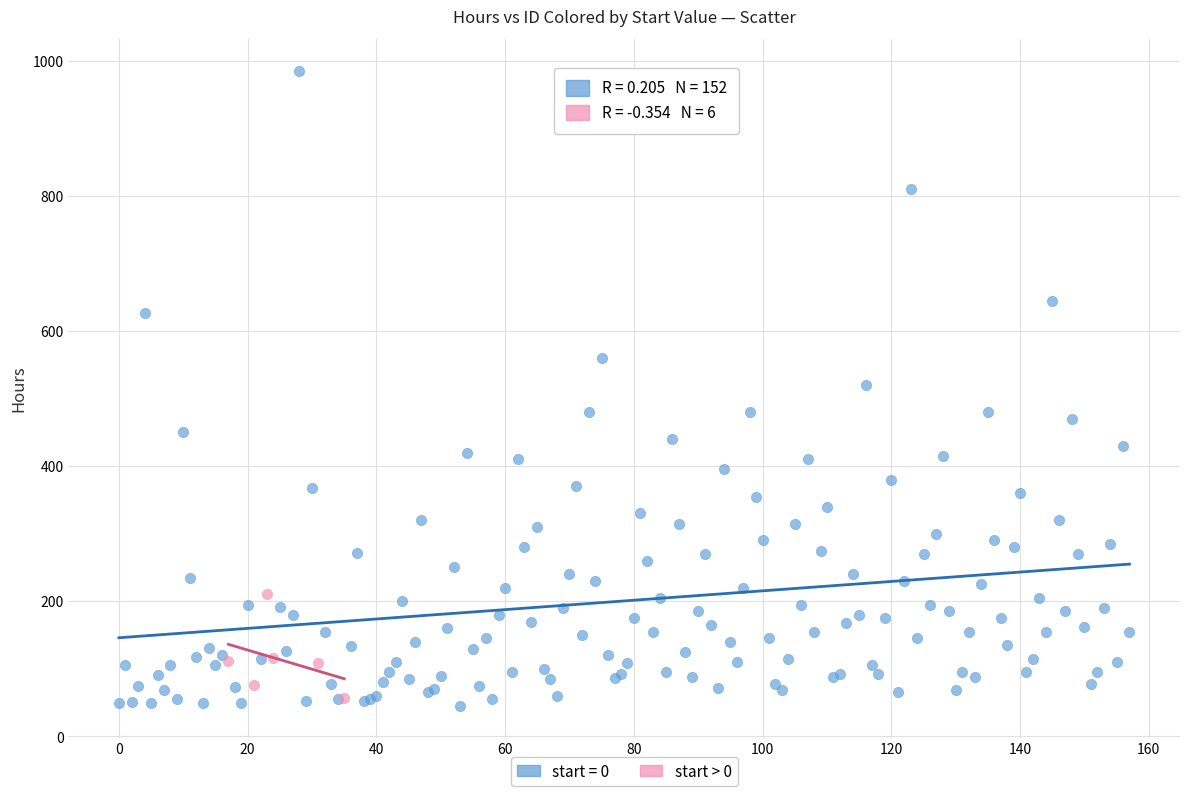

Which series has the widest spread of Y values?

start = 0